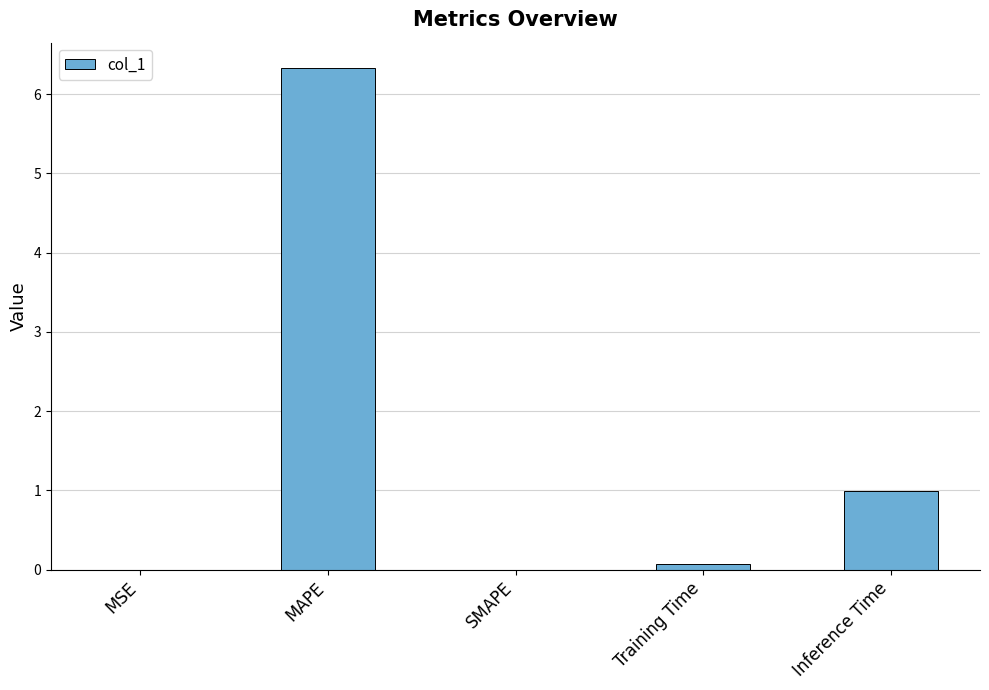

Which has a higher value, SMAPE or Training Time?

Training Time